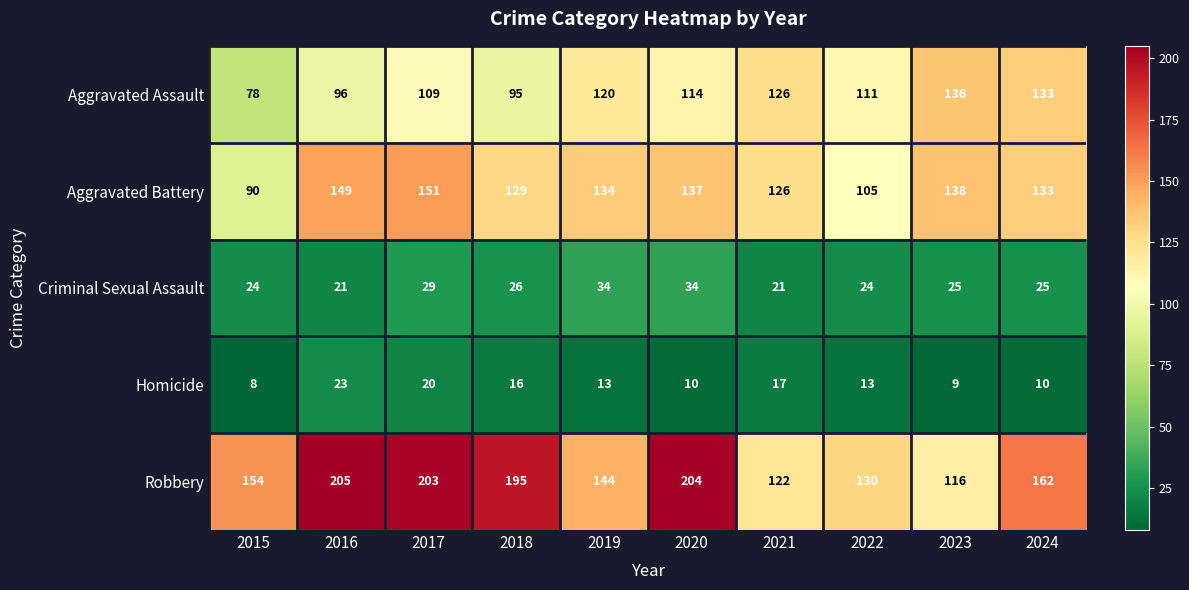

Which label corresponds to the largest value in the chart?

2016